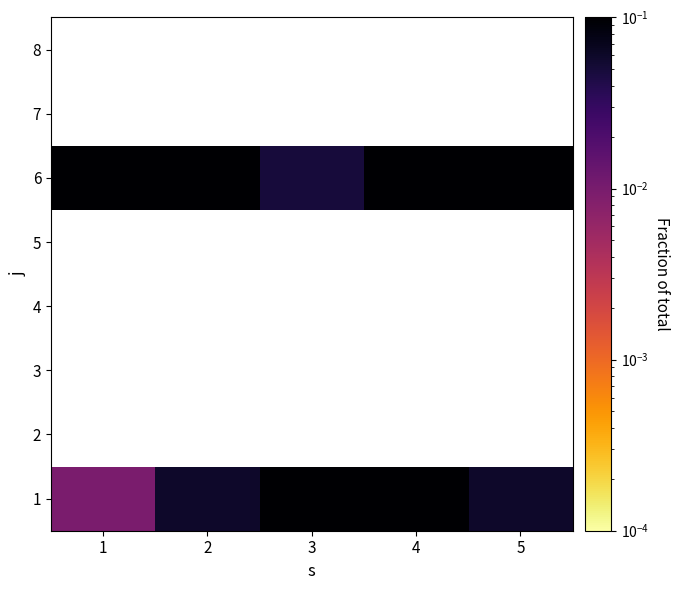

What is the maximum value shown in the chart?

0.2